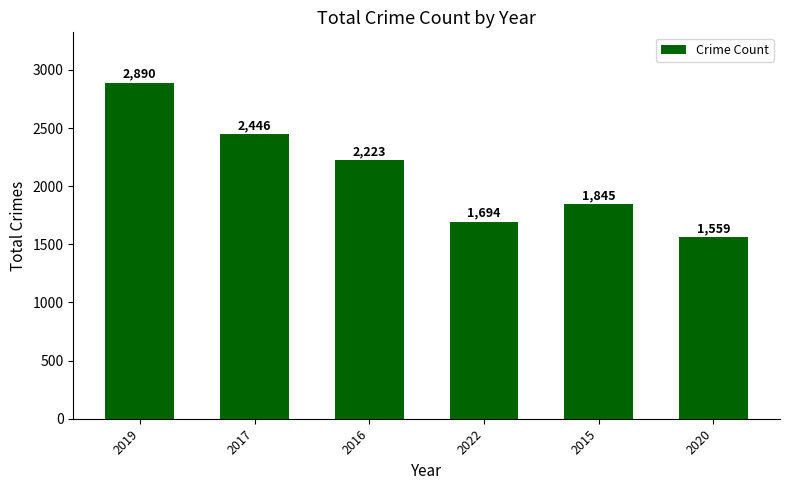

What is the sum of all values?

12657